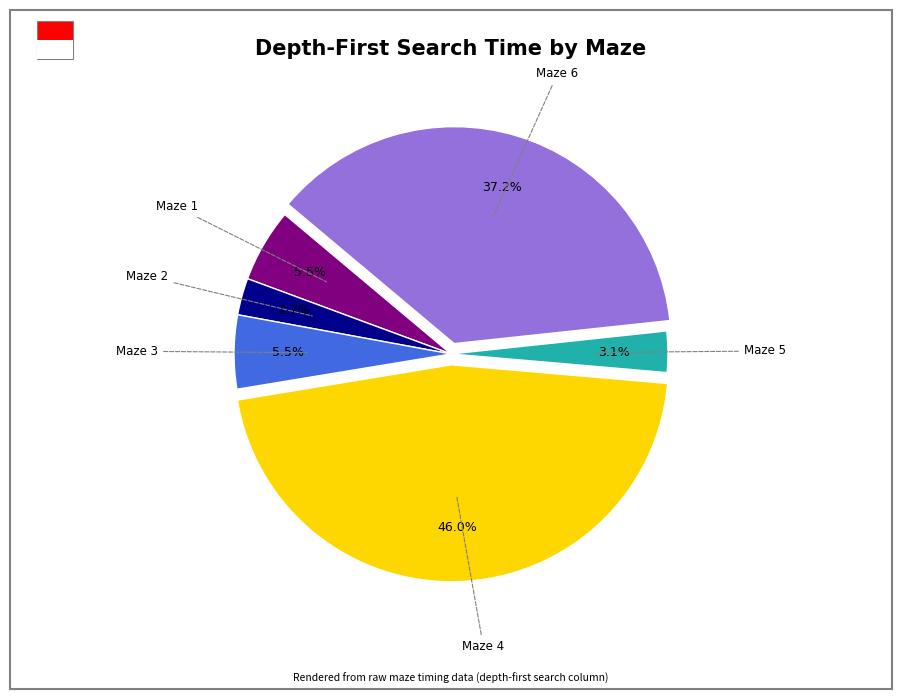

Is there any slice that represents more than half of the pie?

No